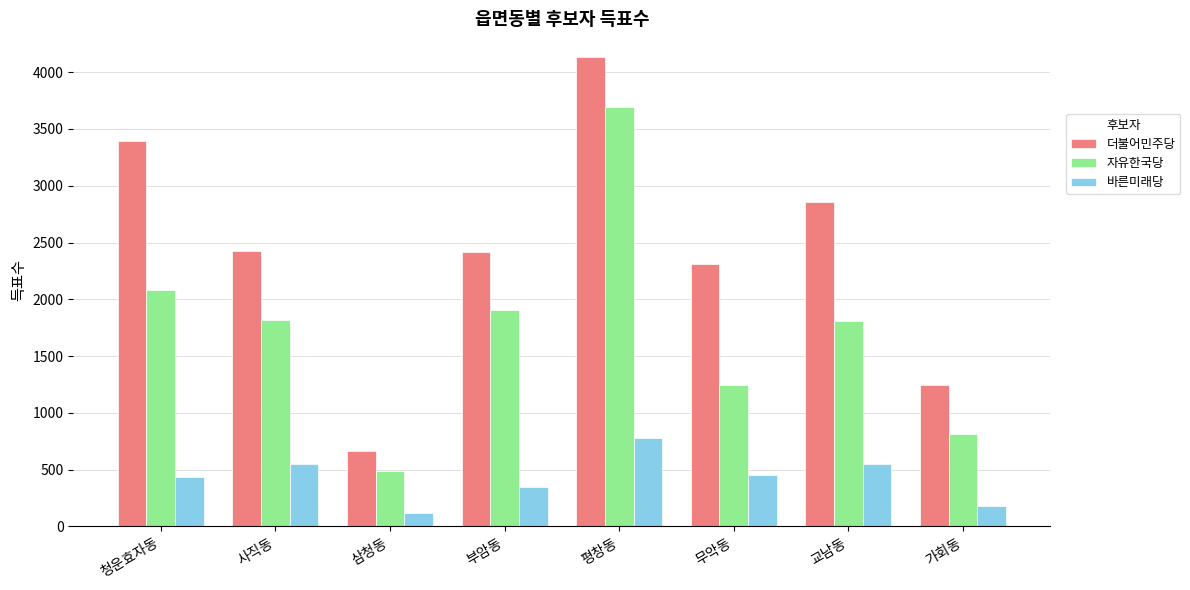

Is it true that 자유한국당 equals 2083 at 청운효자동?

True